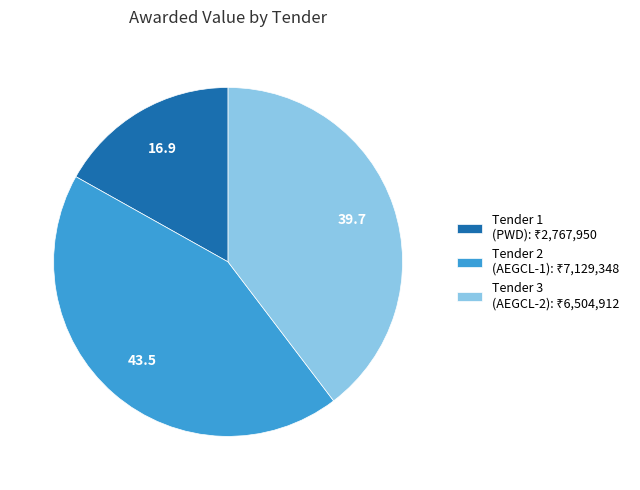

Is there a majority slice in this chart?

No